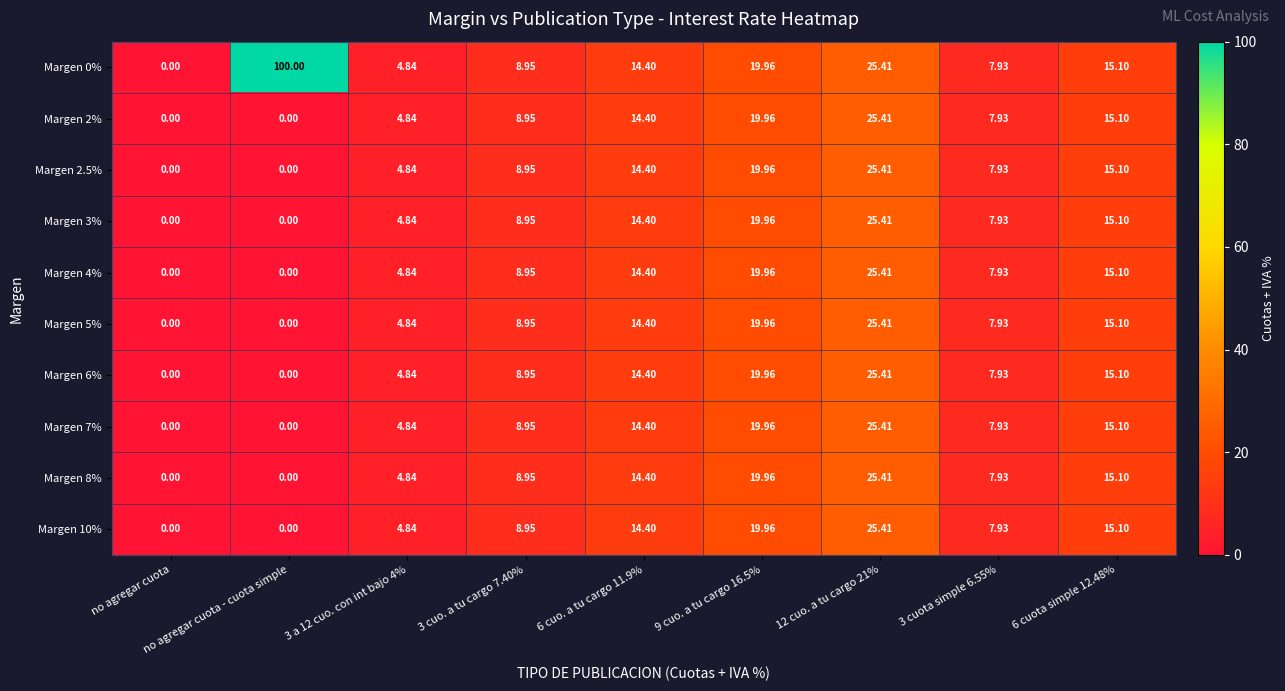

Which series has the largest total across all categories?

Margen 0%